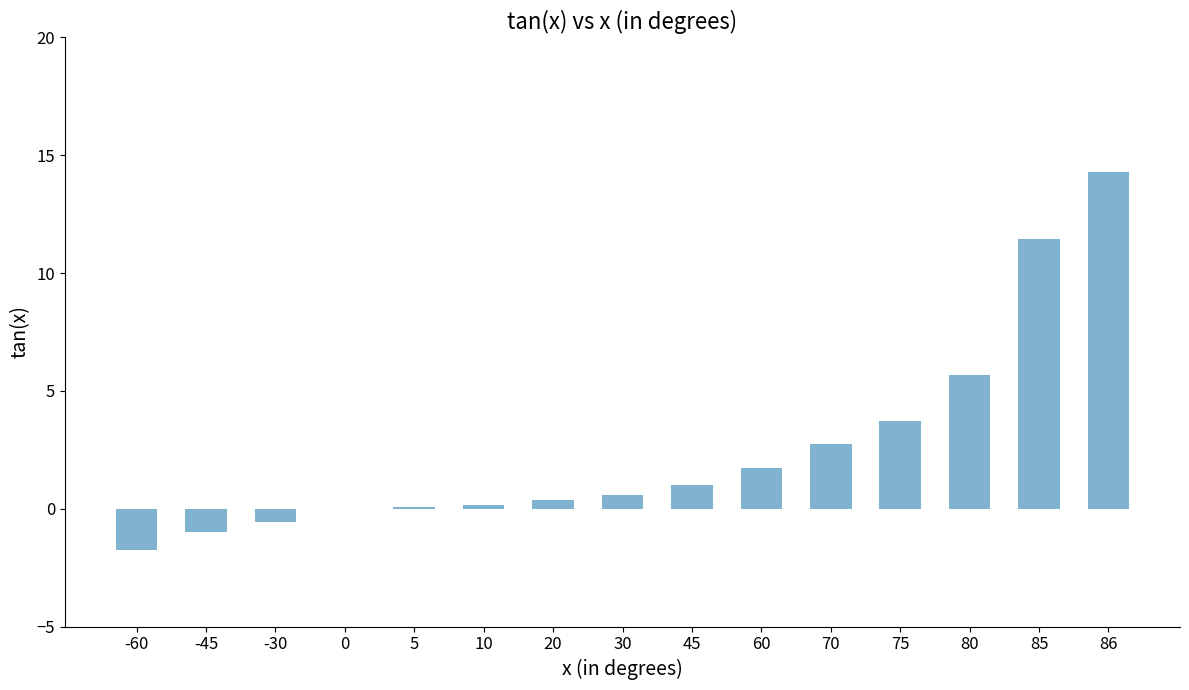

The value at 80 is 5.7. True or false?

True